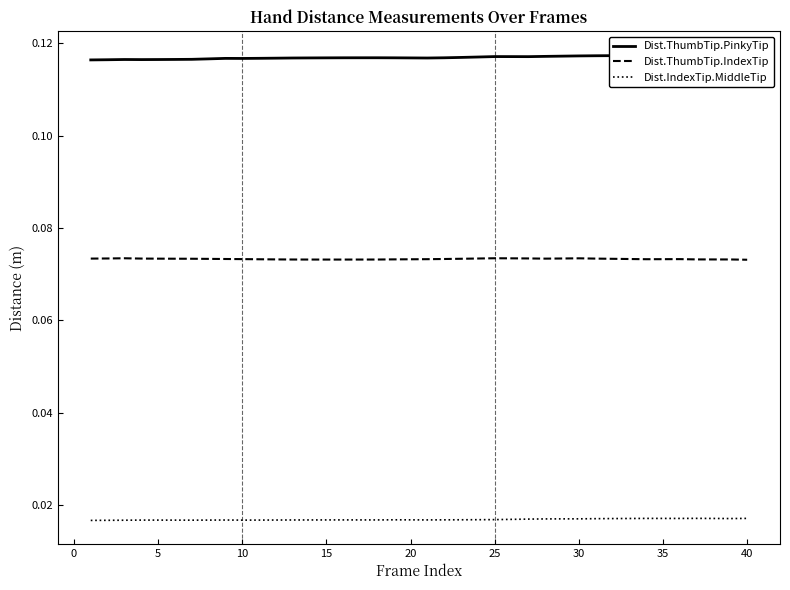

Is this an area chart (filled region under the line)?

No